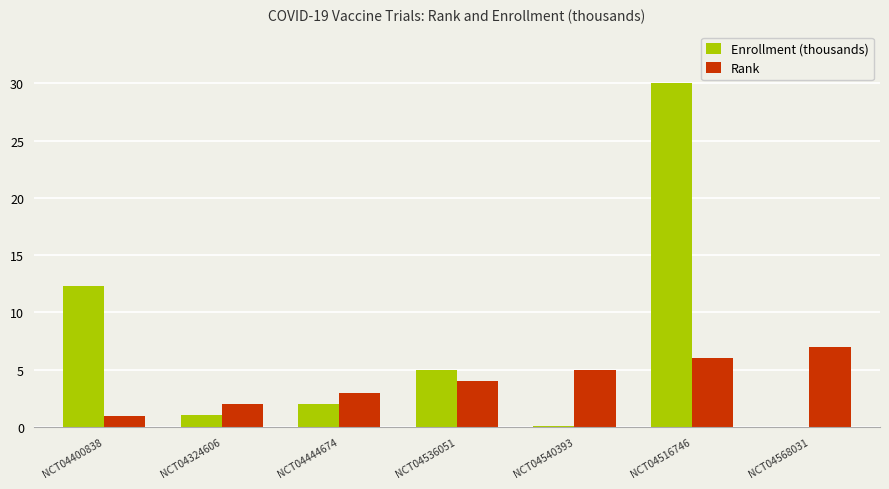

Are the bars grouped side by side (vs. stacked)?

Yes